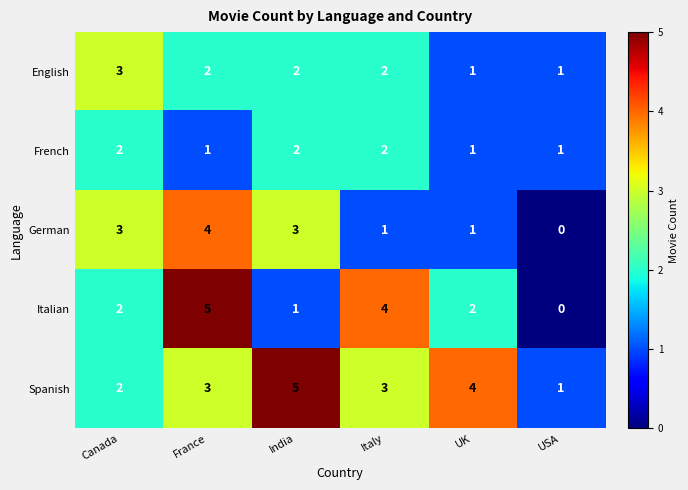

How many data points in German are less than 3?

3